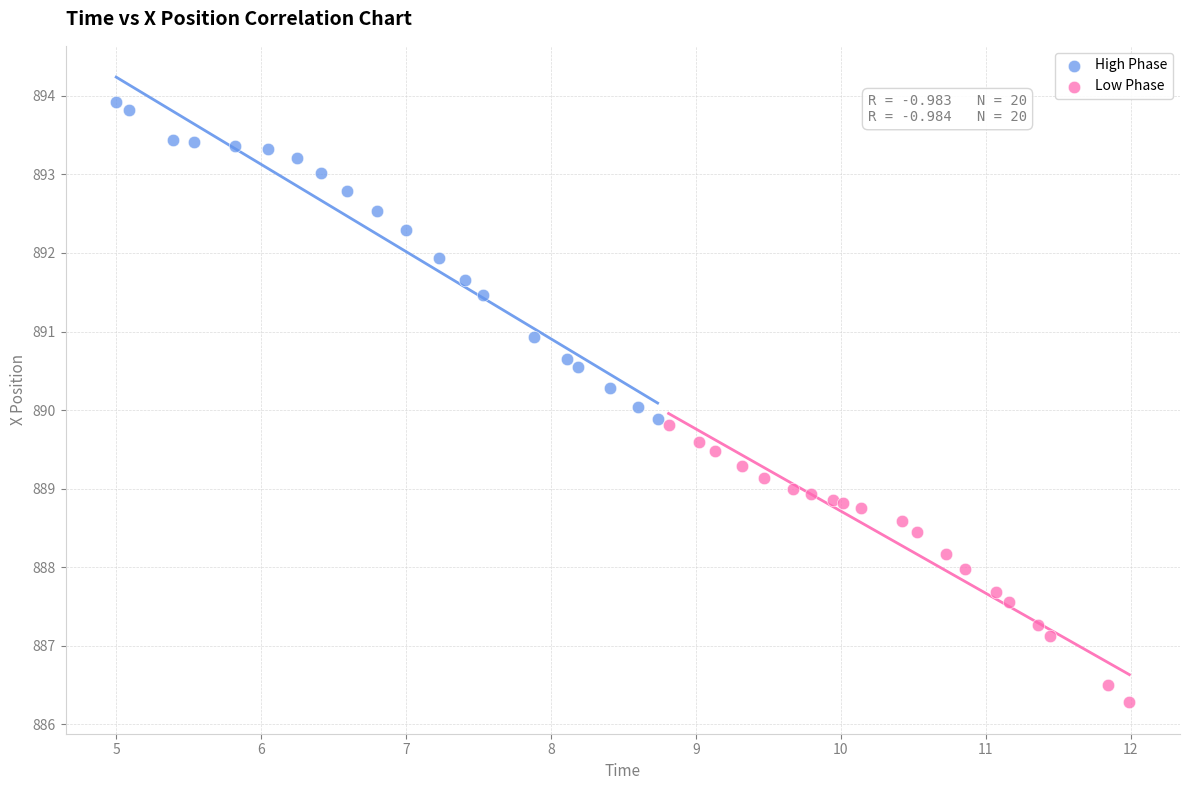

What are all the series names shown in the legend?

High Phase, Low Phase